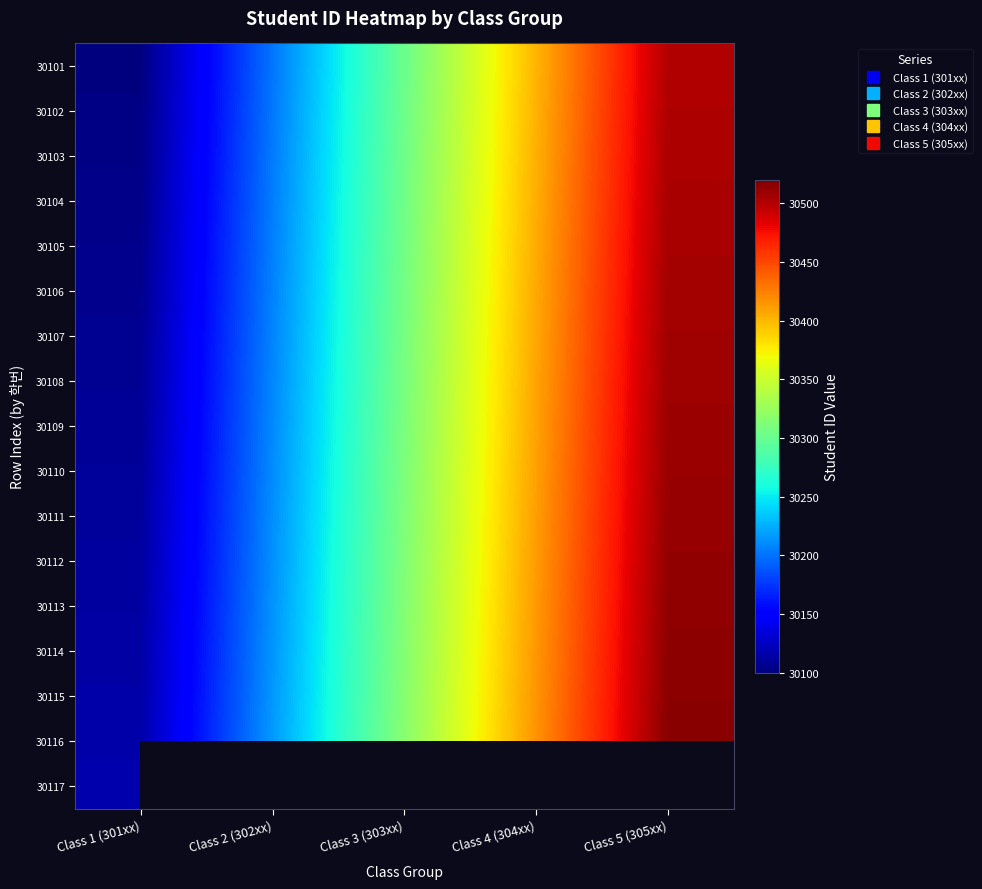

Between Class 4 (304xx) and Class 2 (302xx), which is larger?

Class 4 (304xx)